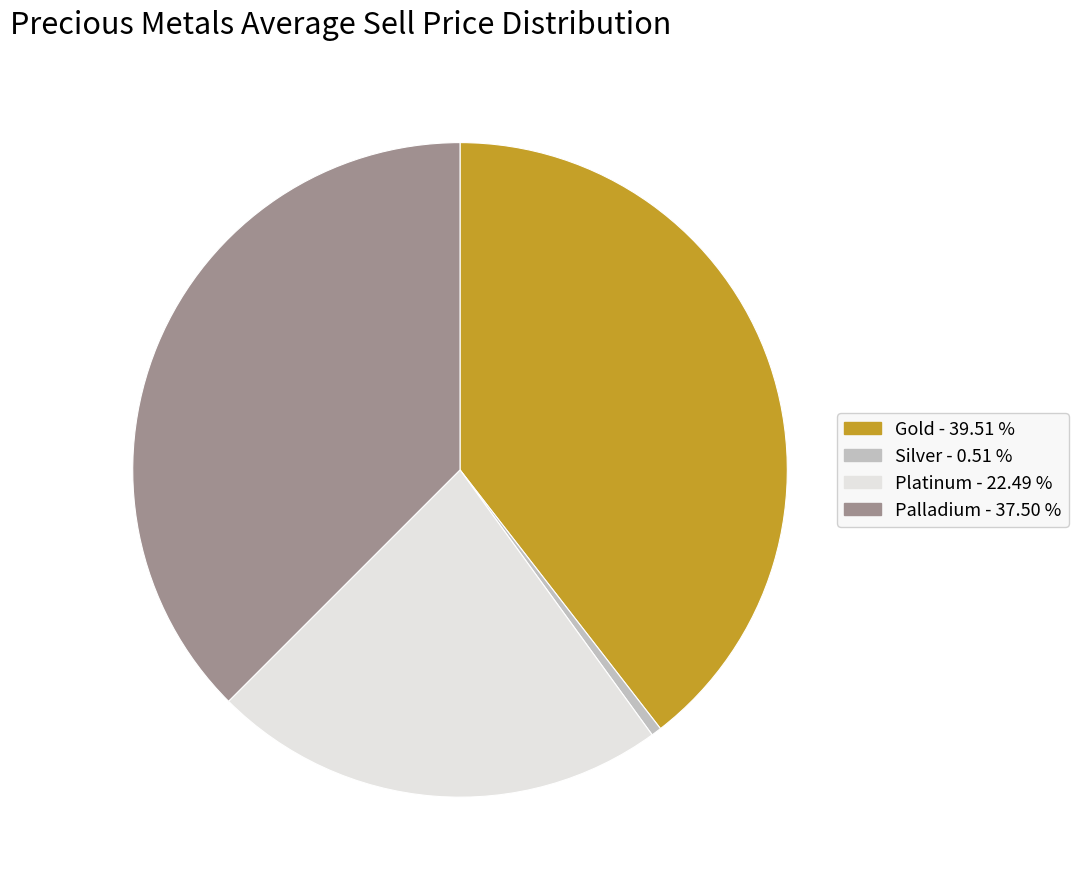

Is there any slice that represents more than half of the pie?

No